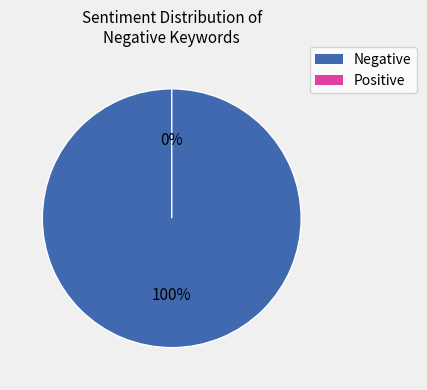

Does crisis account for over 50% of the chart?

No